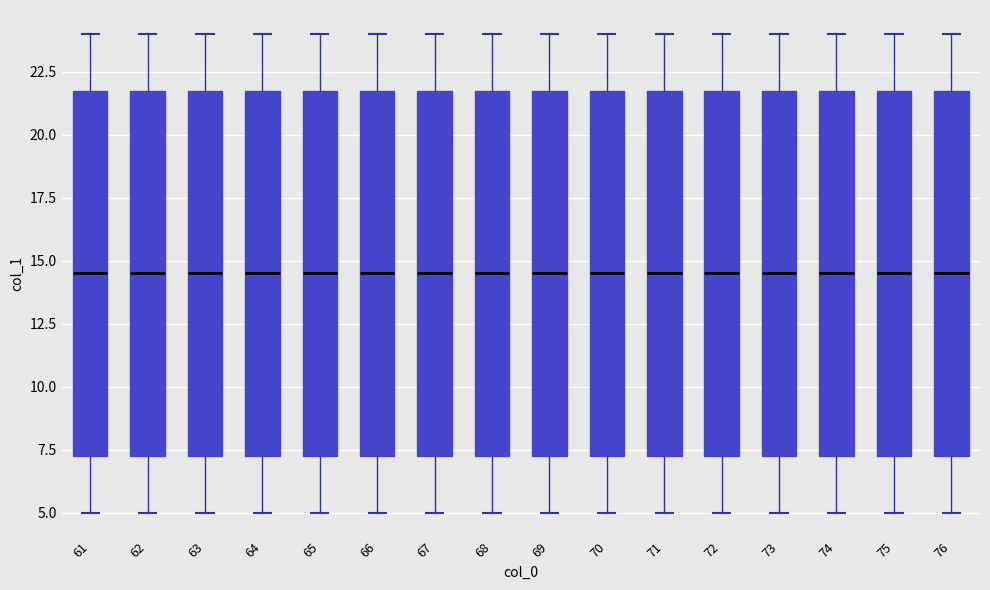

Where does the median line of the box at x = 63 sit on the y-axis? The values are not printed on the chart, so give them approximately, as read against the axis.

14.5